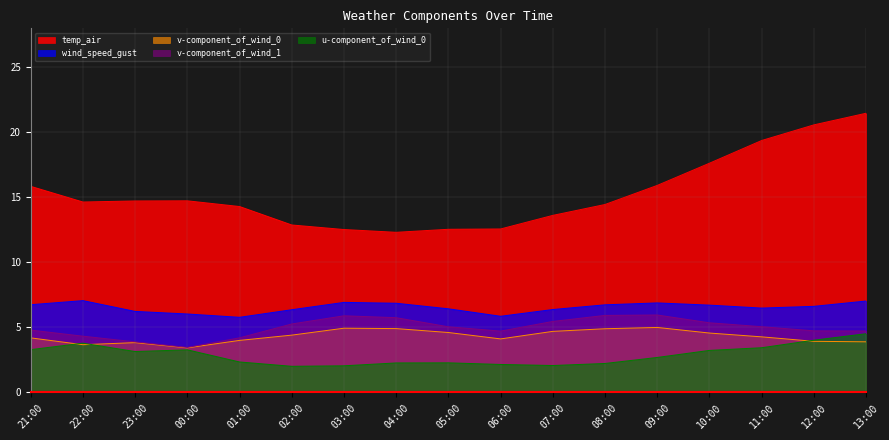

Reading left to right, extract all data points from this chart.

temp_air: 15.8	14.6	14.7	14.7	14.3	12.9	12.5	12.3	12.5	12.6	13.6	14.5	15.9	17.6	19.4	20.6	21.5
wind_speed_gust: 6.7	7.1	6.2	6.0	5.8	6.4	6.9	6.9	6.4	5.9	6.4	6.7	6.9	6.7	6.5	6.6	7.0
v-component_of_wind_0: 4.2	3.7	3.8	3.4	4.0	4.4	4.9	4.9	4.6	4.1	4.7	4.9	5.0	4.6	4.3	3.9	3.9
v-component_of_wind_1: 4.8	4.3	3.9	3.5	4.2	5.3	5.9	5.7	5.0	4.7	5.5	5.9	6.0	5.4	5.1	4.7	4.7
u-component_of_wind_0: 3.3	3.8	3.1	3.3	2.3	2.0	2.0	2.3	2.3	2.2	2.1	2.2	2.7	3.2	3.4	4.0	4.5